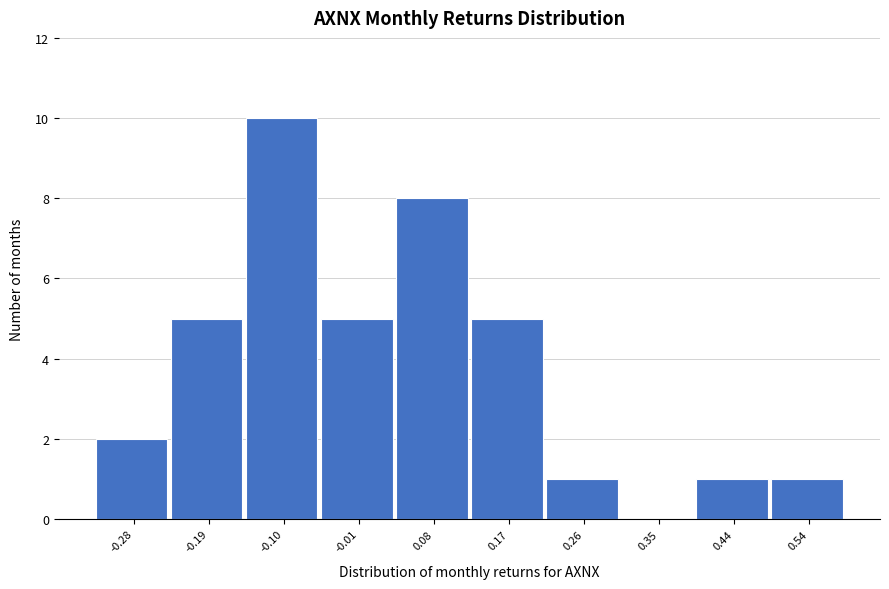

Reading left to right, what are all the values shown in this chart?

-0.28=2	-0.19=5	-0.10=10	-0.01=5	0.08=8	0.17=5	0.26=1	0.35=0	0.44=1	0.54=1